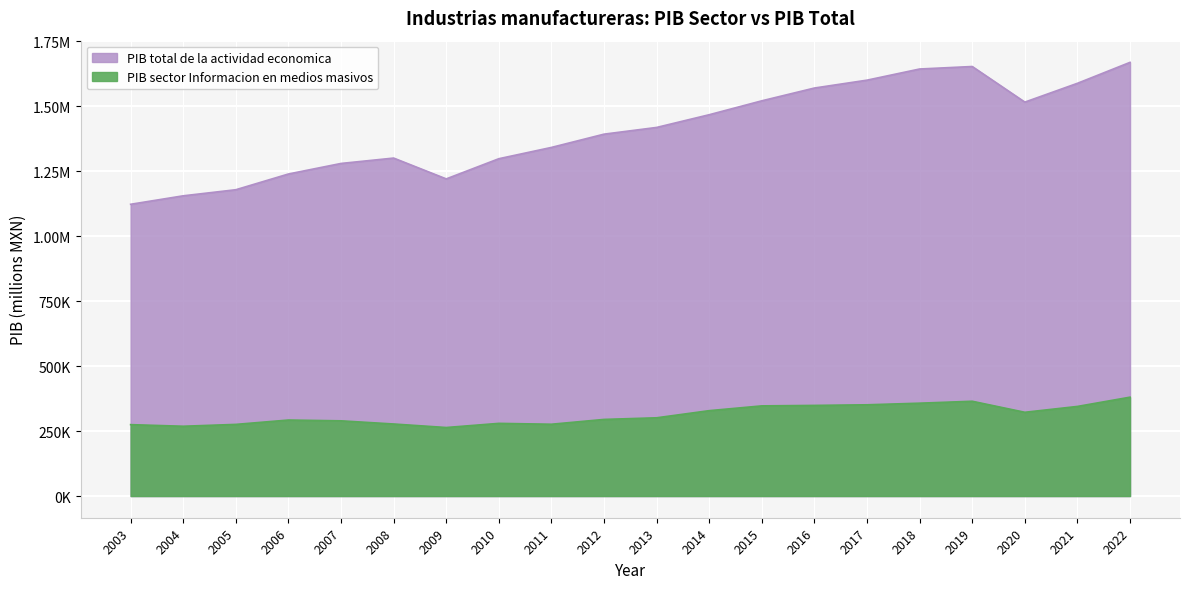

What is the sum of all PIB sector Informacion en medios masivos values?

6241174.3